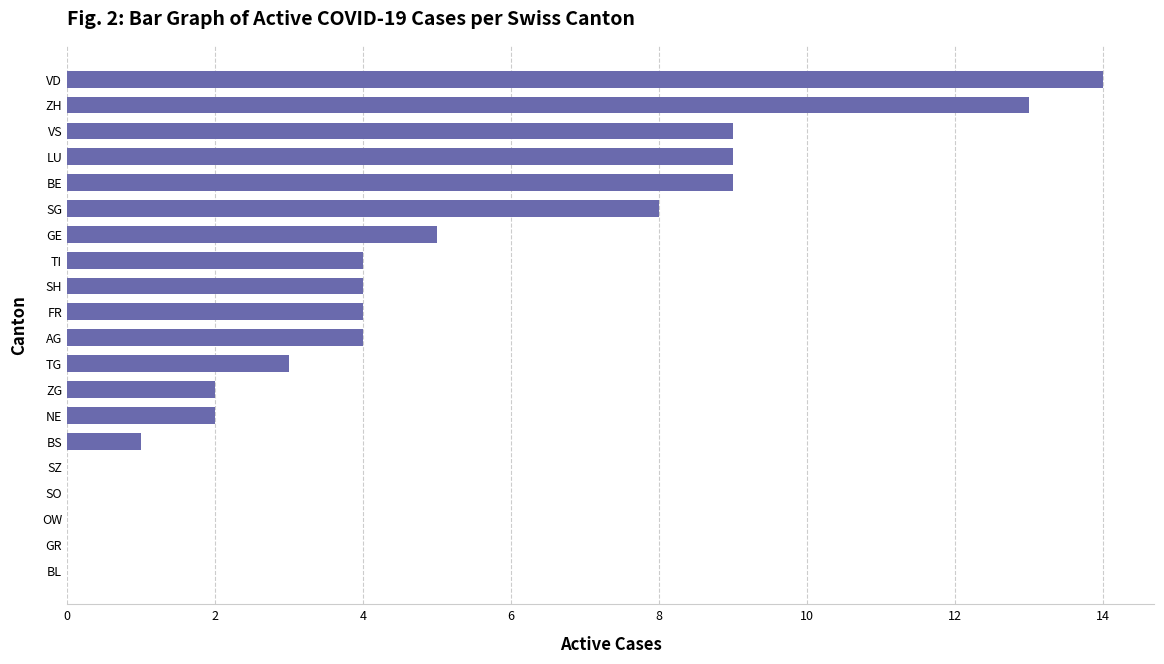

Are the bars horizontal?

Yes